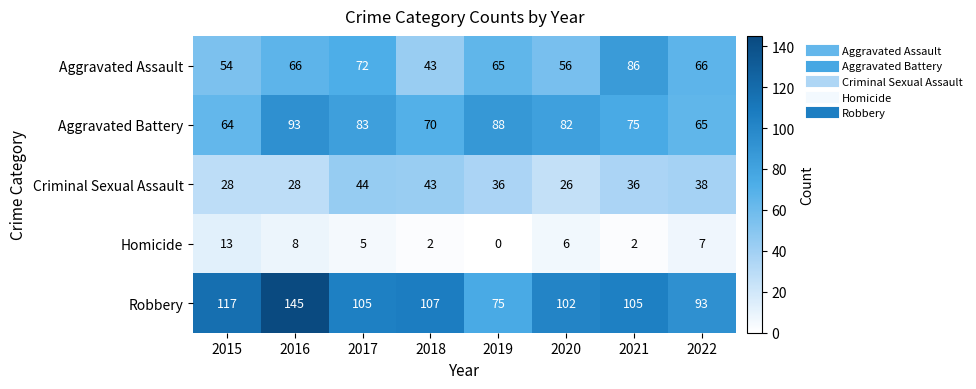

What is the difference between the maximum and second lowest values in the Homicide series?

11